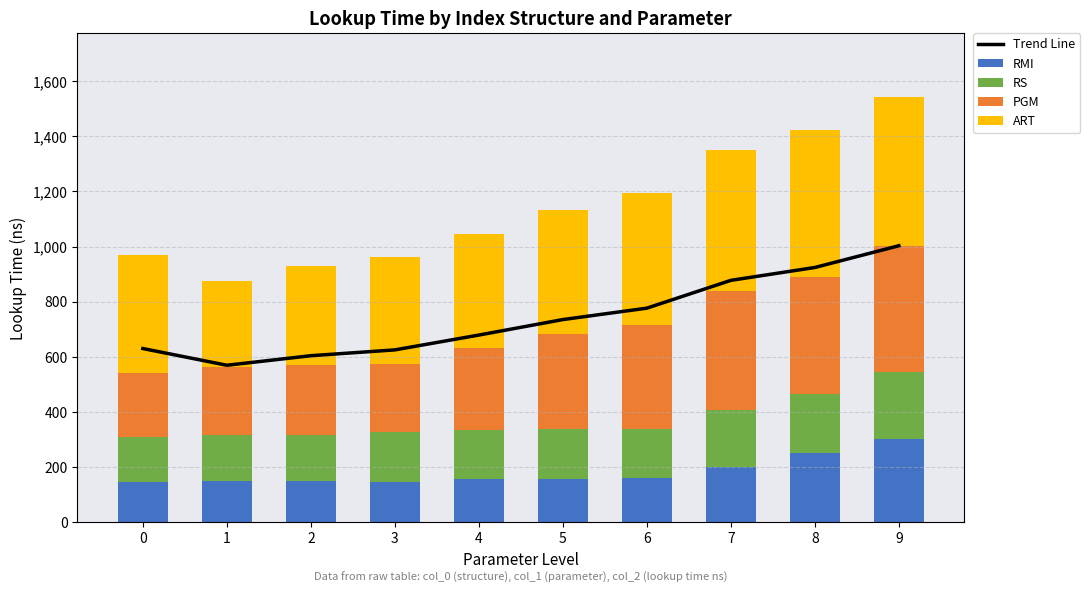

At 7, list the series in order from smallest to largest.

RMI, RS, PGM, ART, Trend Line